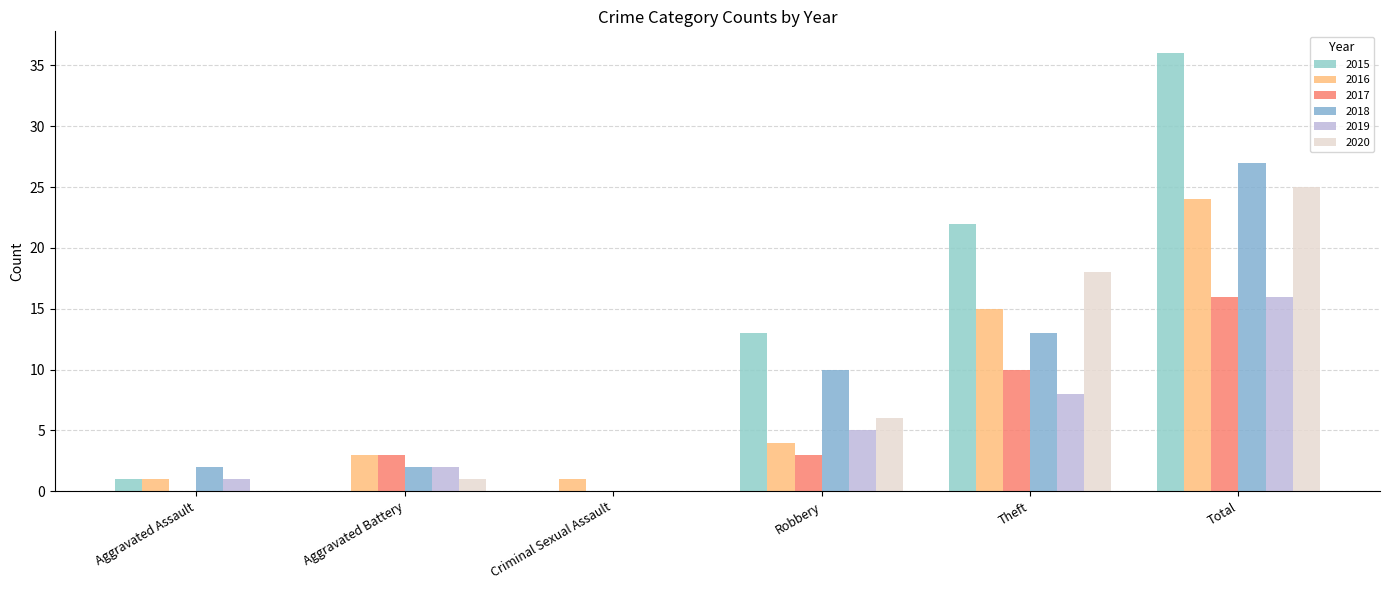

What is the label of the 5th bar from the left?

Theft